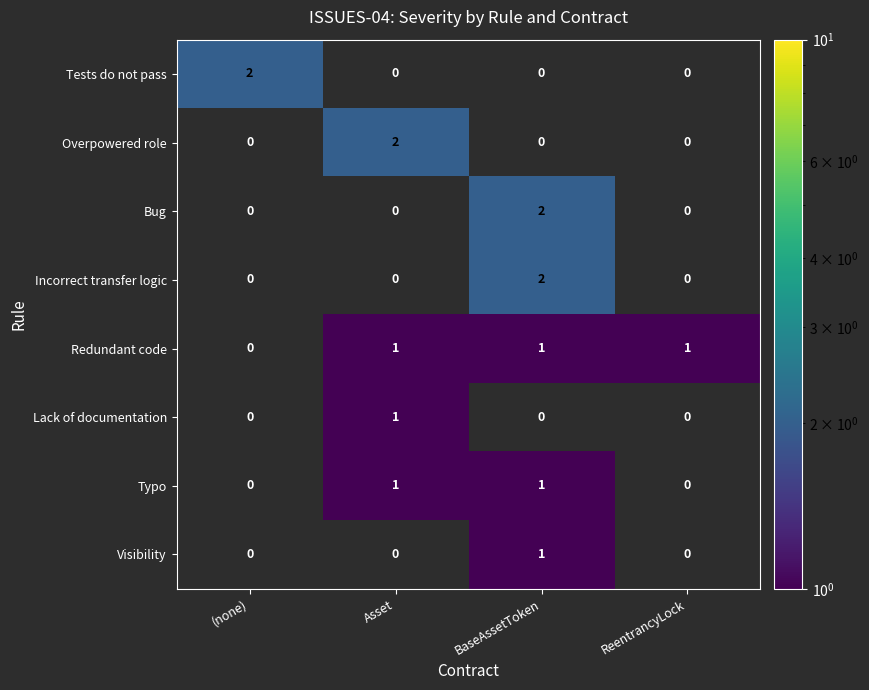

At which label does Tests do not pass reach its peak?

(none)